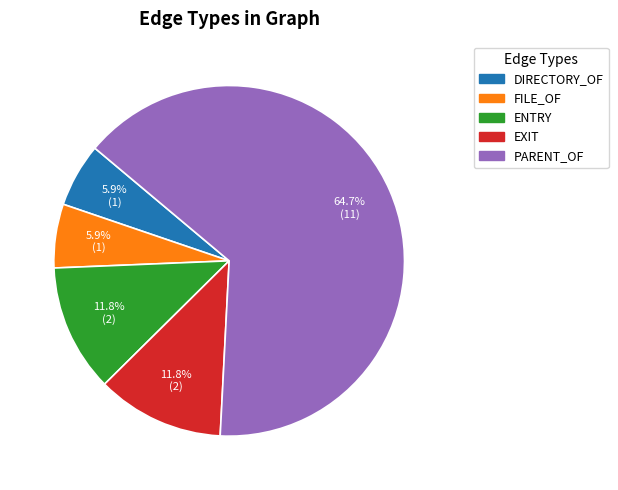

Does any single category account for the majority?

Yes